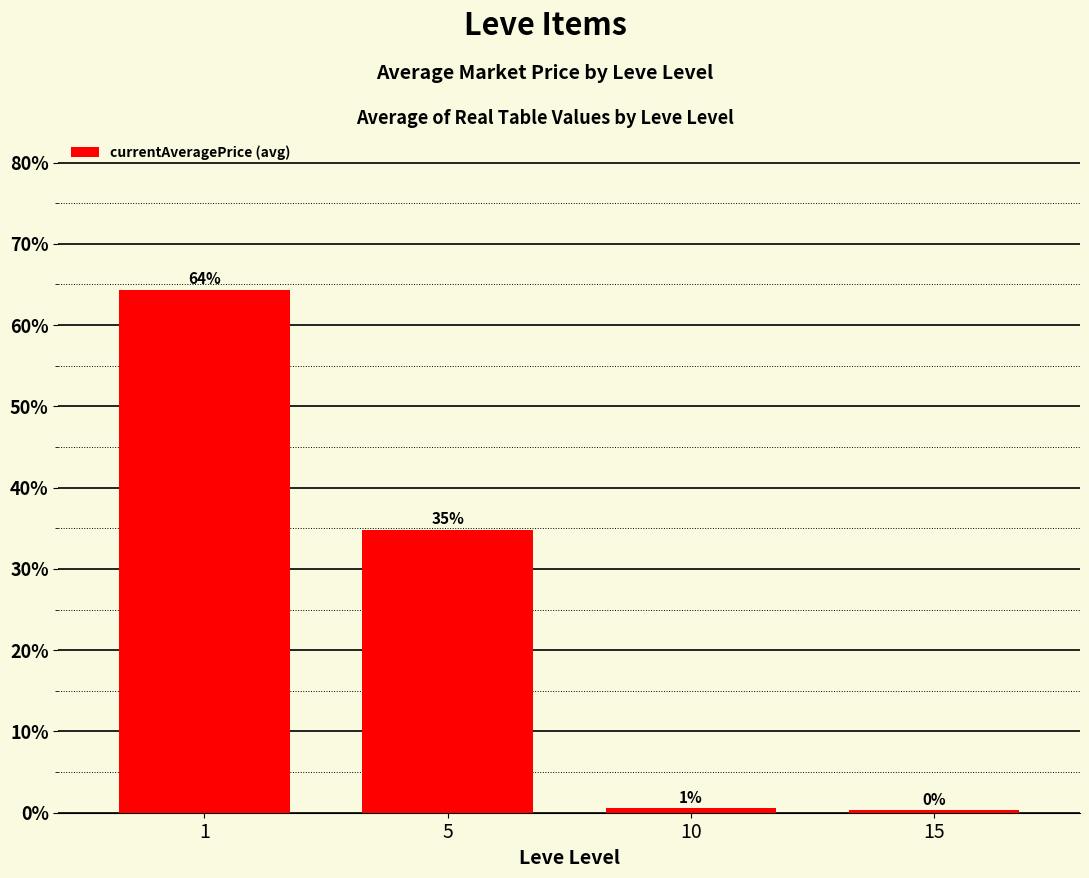

What is the value of the 1st bar from the left?

64.3